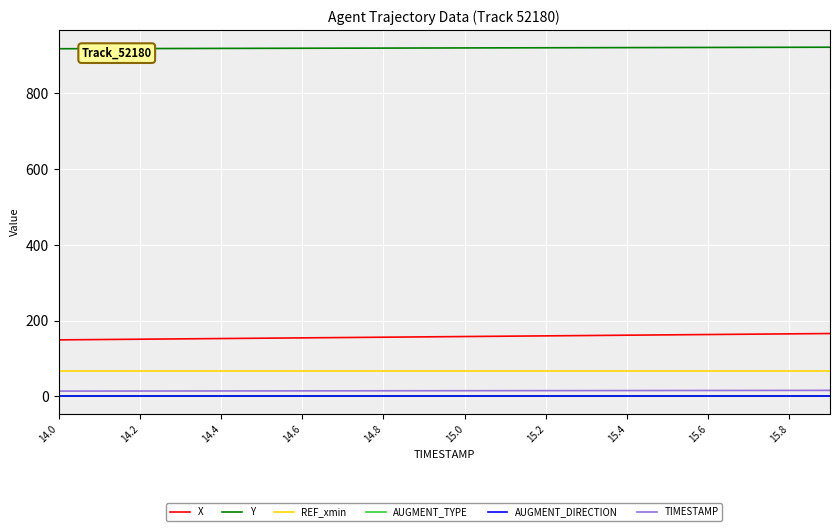

True or false: AUGMENT_TYPE and AUGMENT_DIRECTION cross at least once.

False